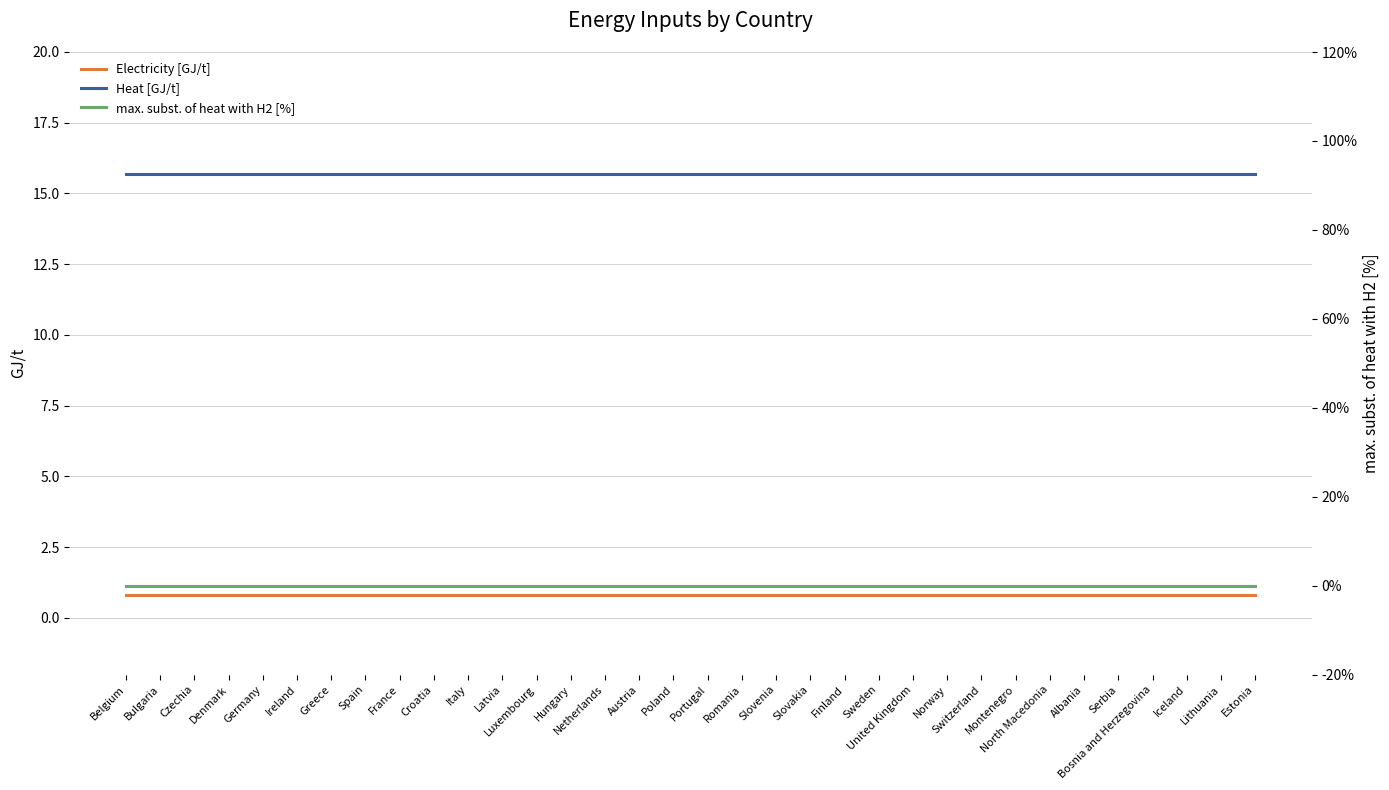

True or false: Electricity [GJ/t] has a value of 0.8 at Denmark.

True